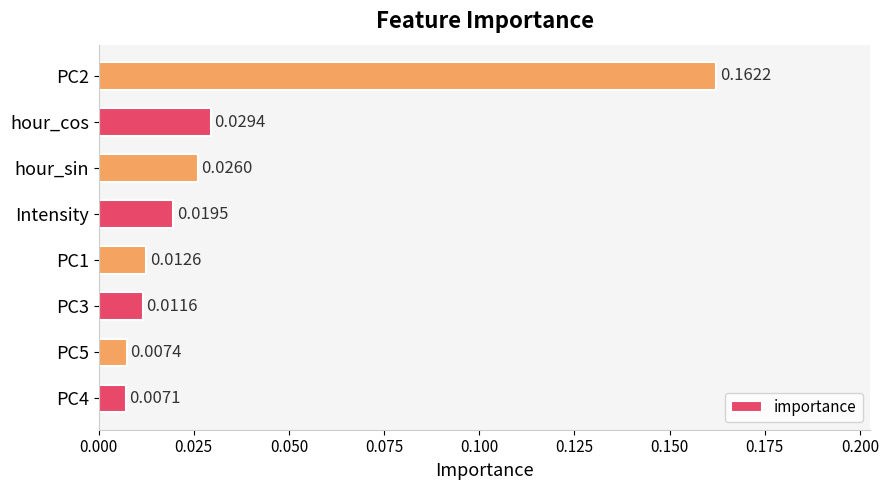

What is the sum of all values?

0.3